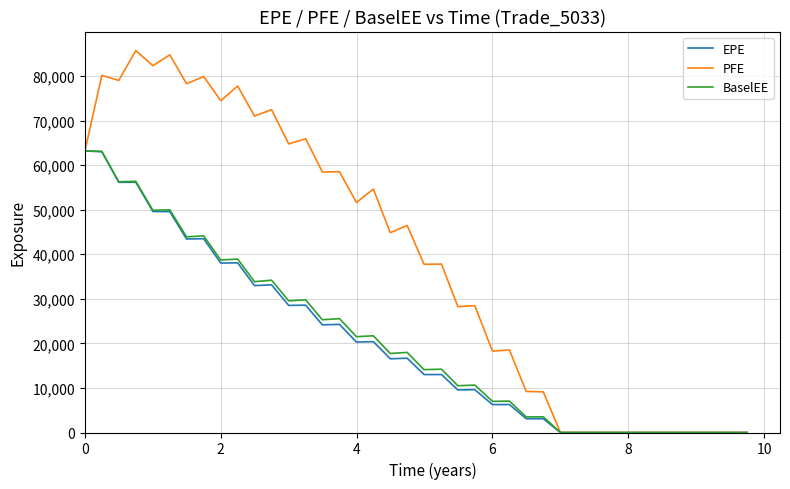

Which series has the largest total across all categories?

PFE